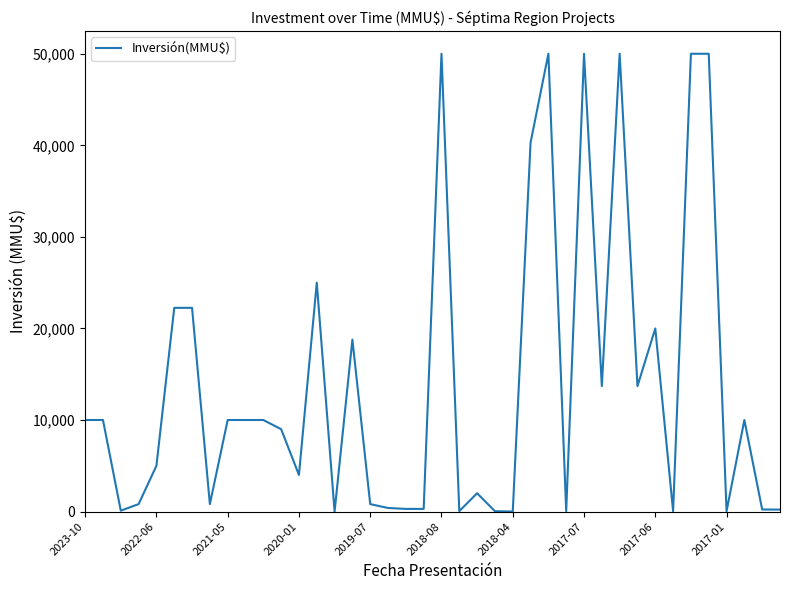

What is the greatest value displayed?

50000